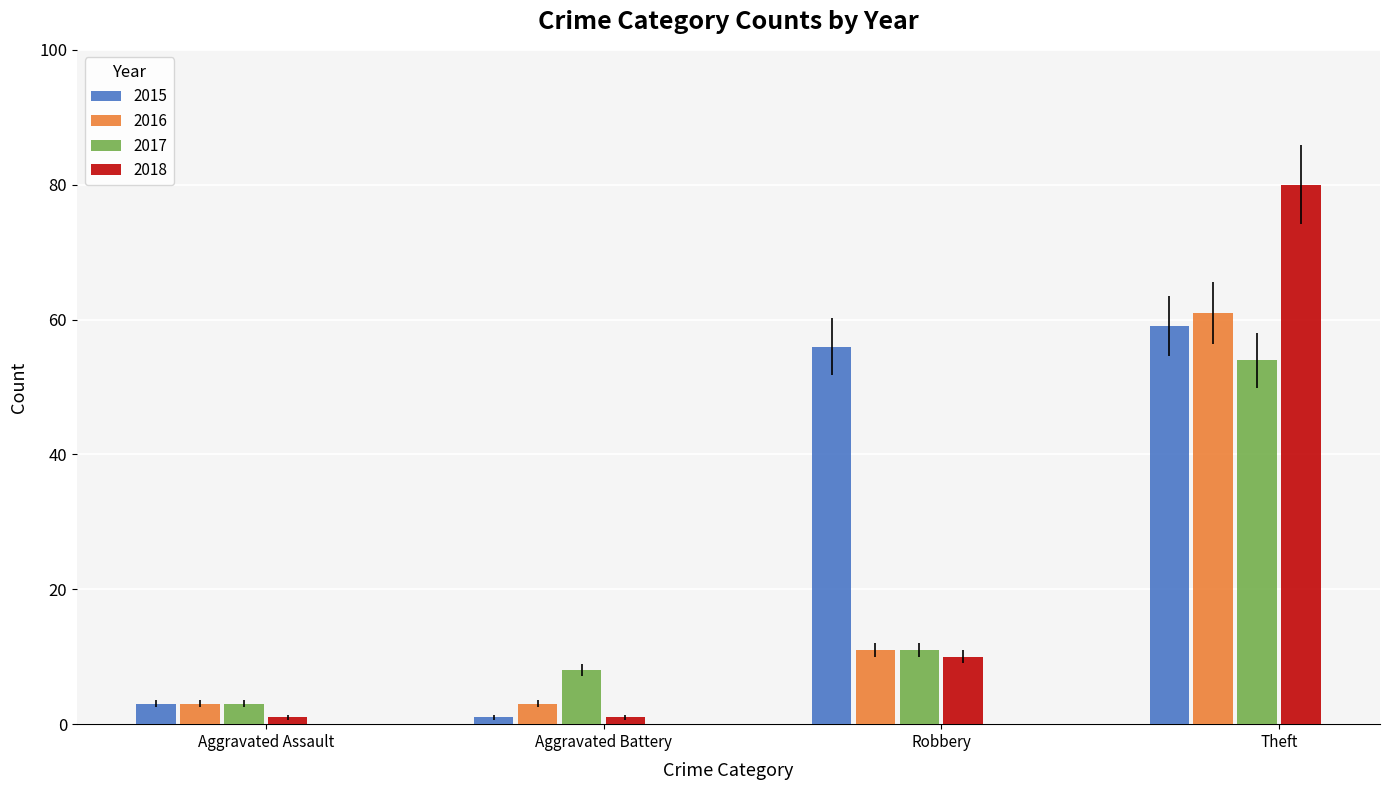

The value of 2018 at Theft is 128. True or false?

False